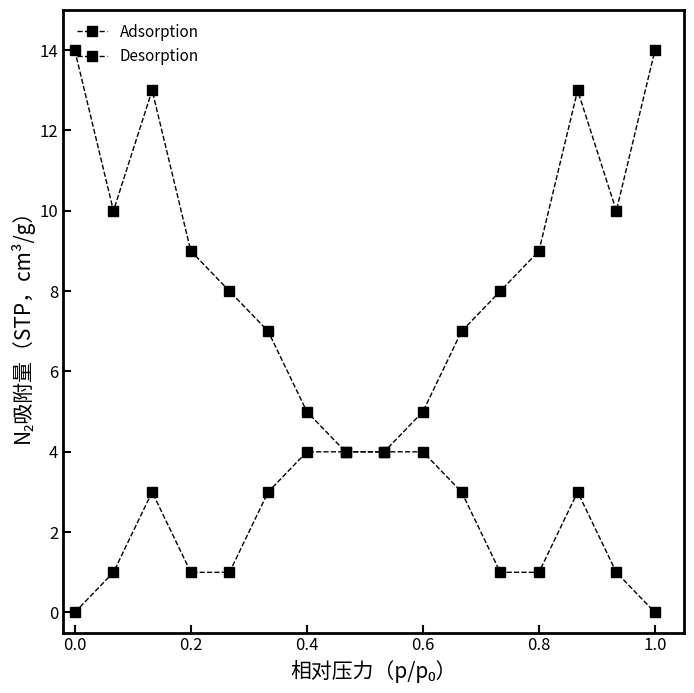

Does the chart have visible grid lines?

No